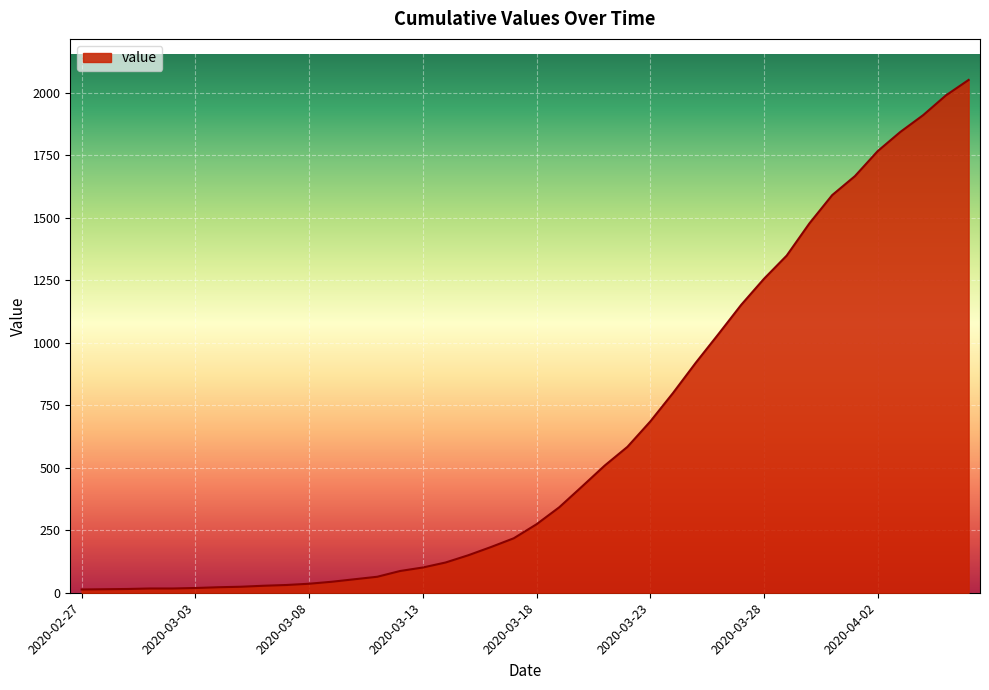

What is the difference between the second highest and second lowest values?

1976